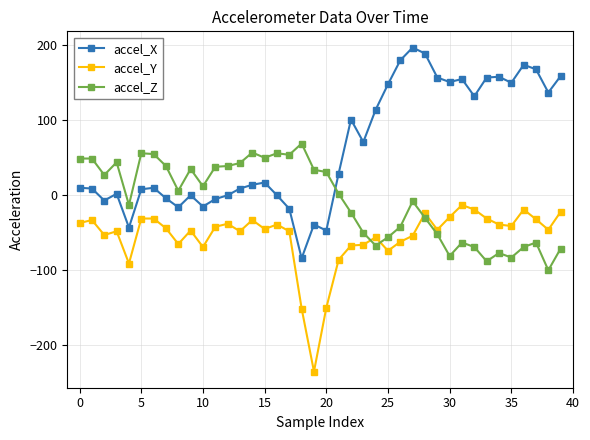

Which series has the widest spread of values?

accel_X